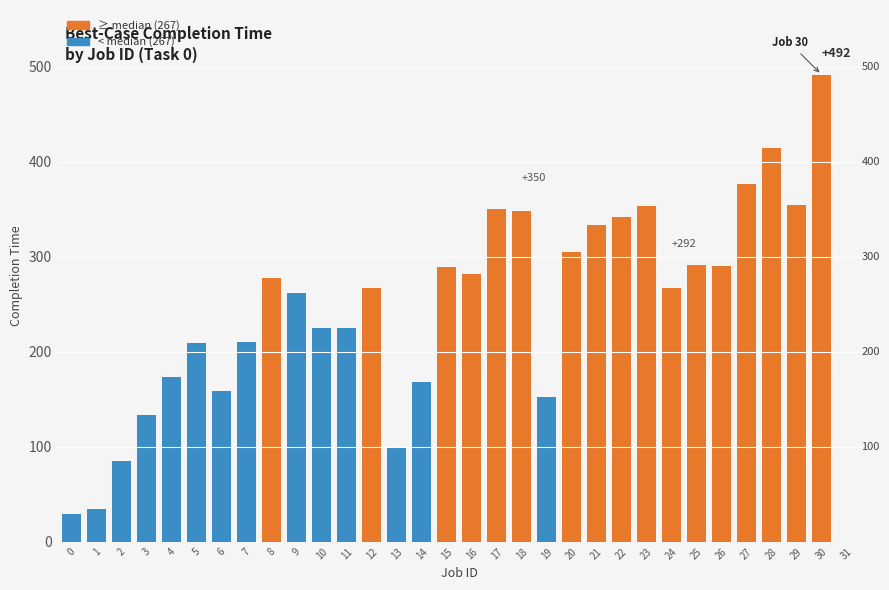

True or false: the data shows 422 at 15.

False